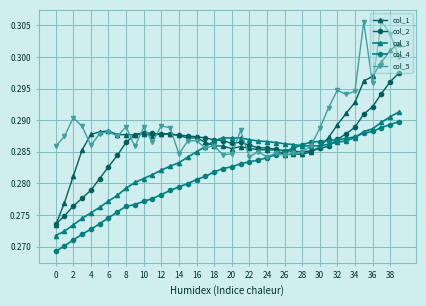

True or false: col_3 has more than 0 points higher than both neighbors.

True